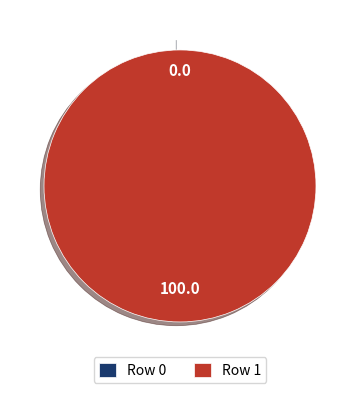

Rank the categories by value from lowest to highest.

Row 0, Row 1